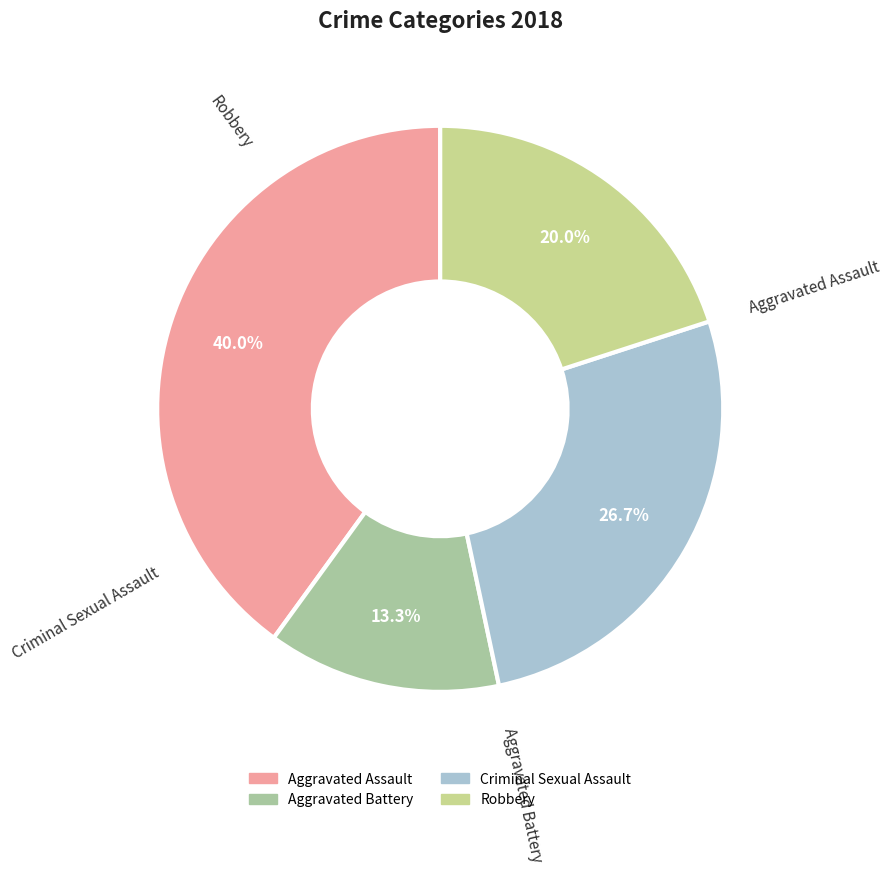

To the nearest percent, what portion does Criminal Sexual Assault represent?

27%